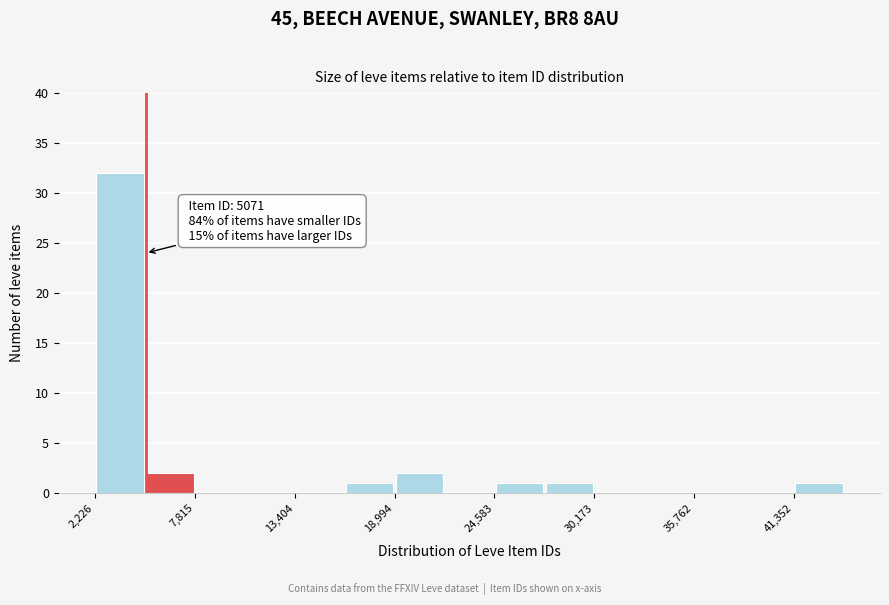

Around what value on the x-axis is the tallest bar? Give the approximate position of its centre, as read against the axis.

4000